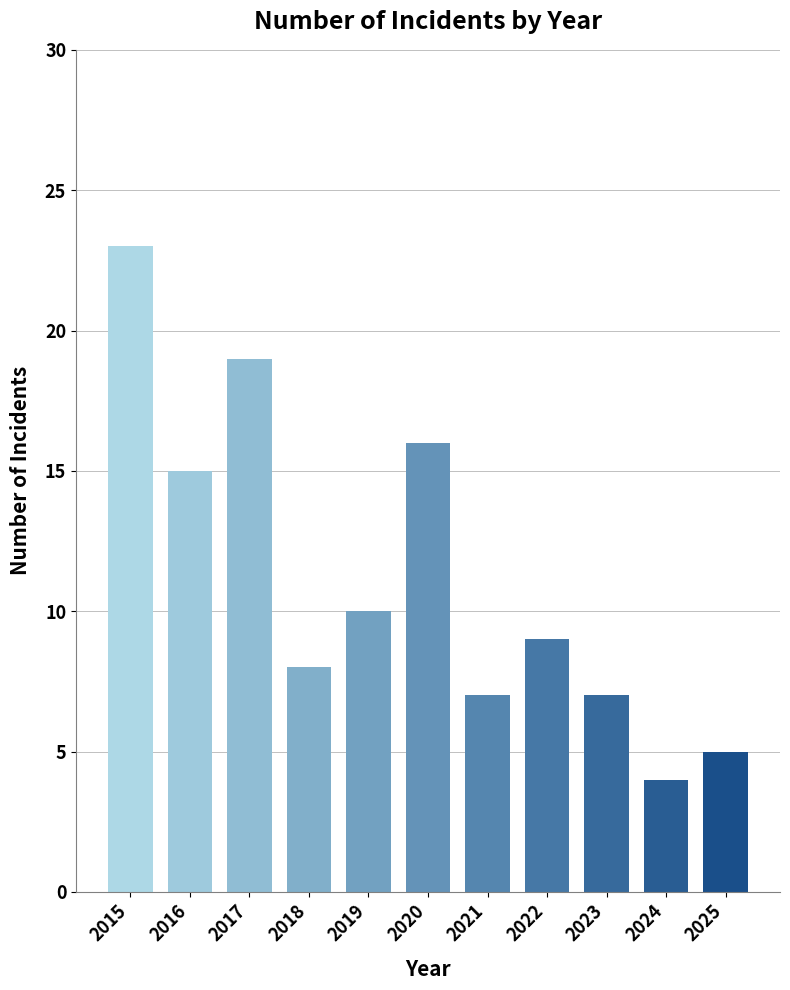

How many values are below 9?

5